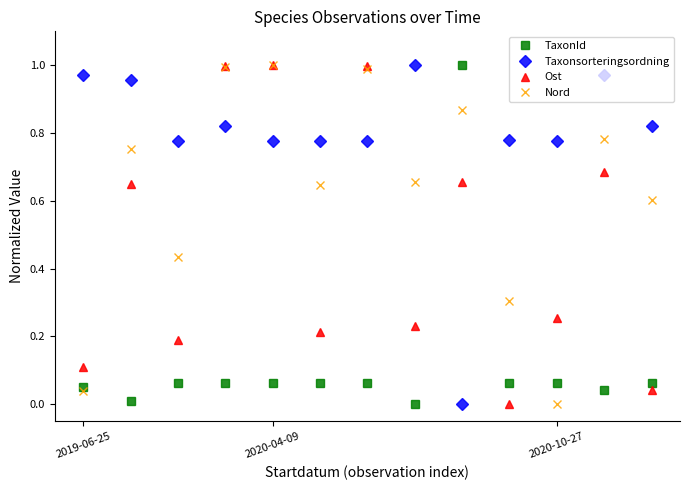

What are all the series names shown in the legend?

TaxonId, Taxonsorteringsordning, Ost, Nord